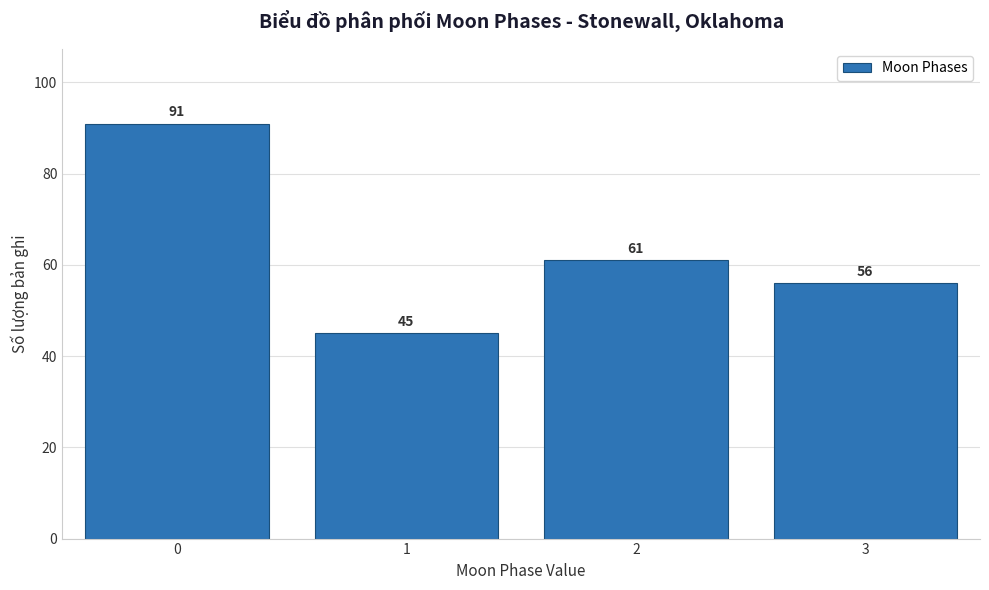

Reading left to right, transcribe all the data shown in this chart.

91	45	61	56